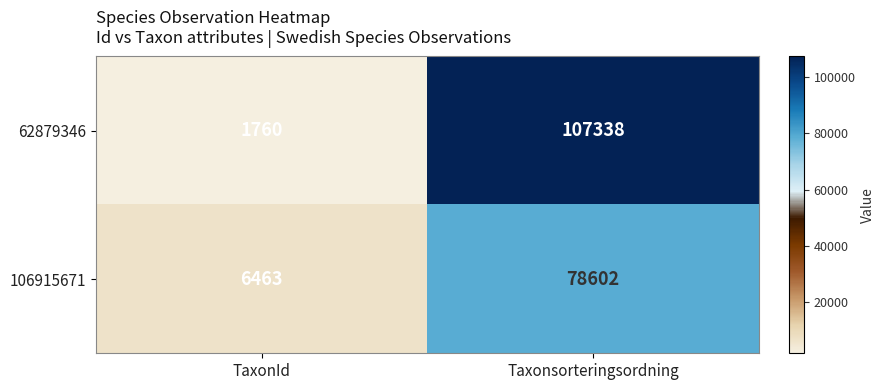

Reading left to right, transcribe all the data shown in this chart.

62879346: 1760	107338
106915671: 6463	78602